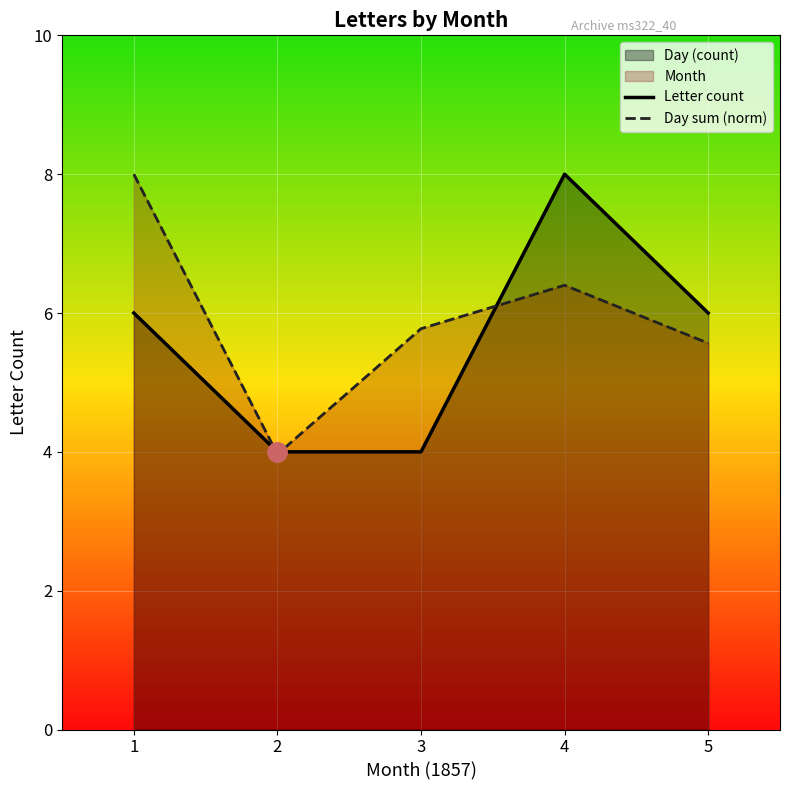

Reading left to right, list all the values displayed in this chart.

Letter count: 1=6.0	2=4.0	3=4.0	4=8.0	5=6.0
Day sum (norm): 1=8.0	2=4.0	3=5.8	4=6.4	5=5.6